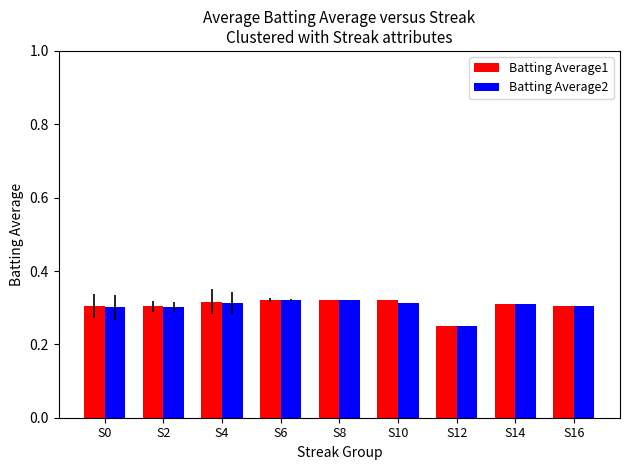

At how many categories does at least one series exceed 0?

9